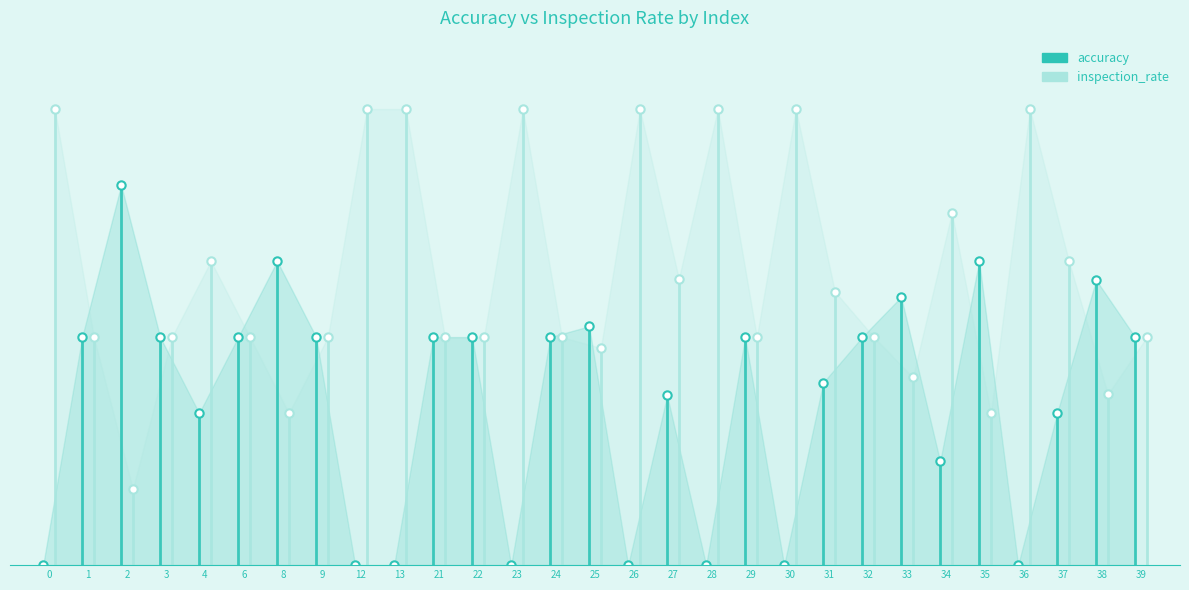

What is the maximum value shown in the chart?

1.0